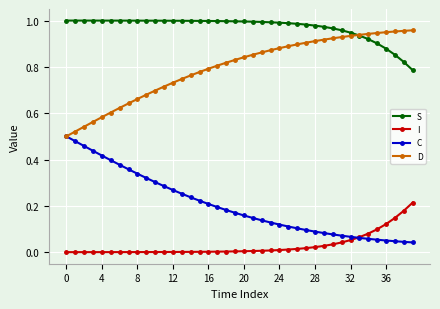

True or false: I and S cross at least once.

False